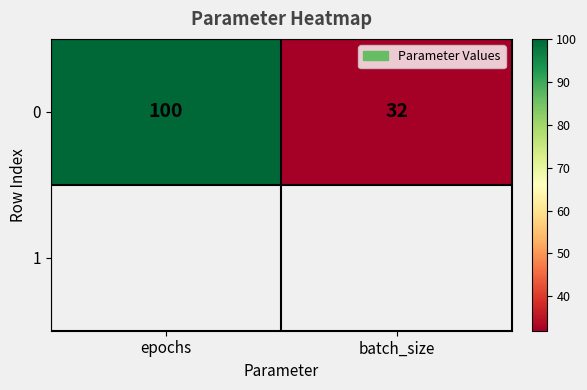

Which has a higher value, batch_size or epochs?

epochs